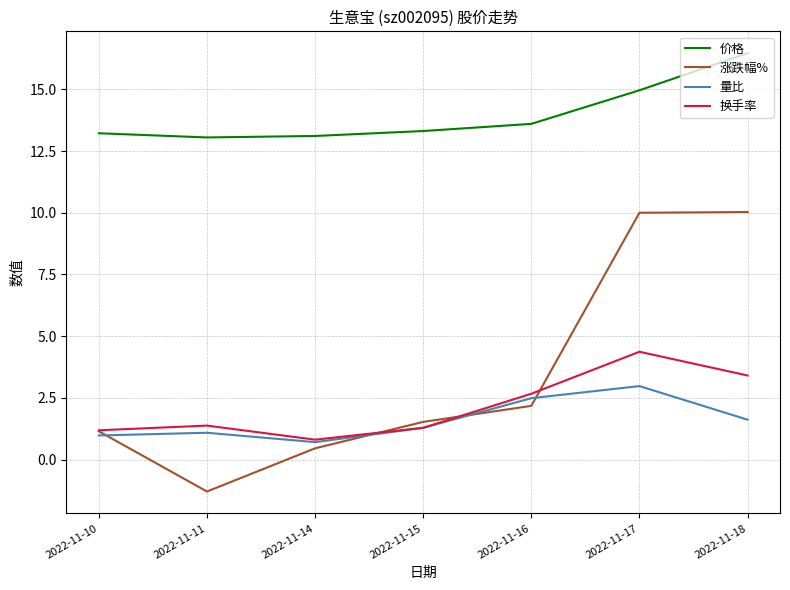

Is the value of 价格 at 2022-11-16 greater than the value of 换手率 at 2022-11-17?

Yes